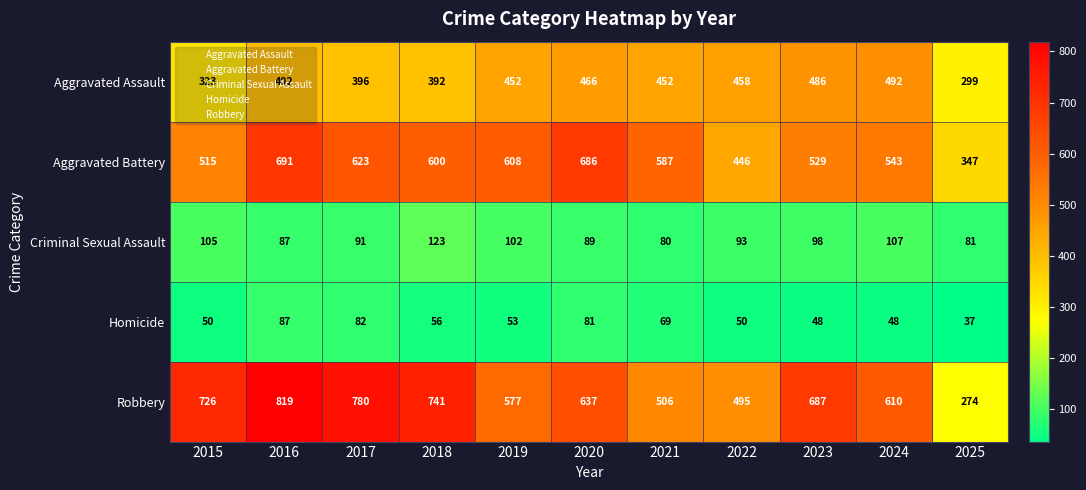

How many categories are shown in the chart?

11